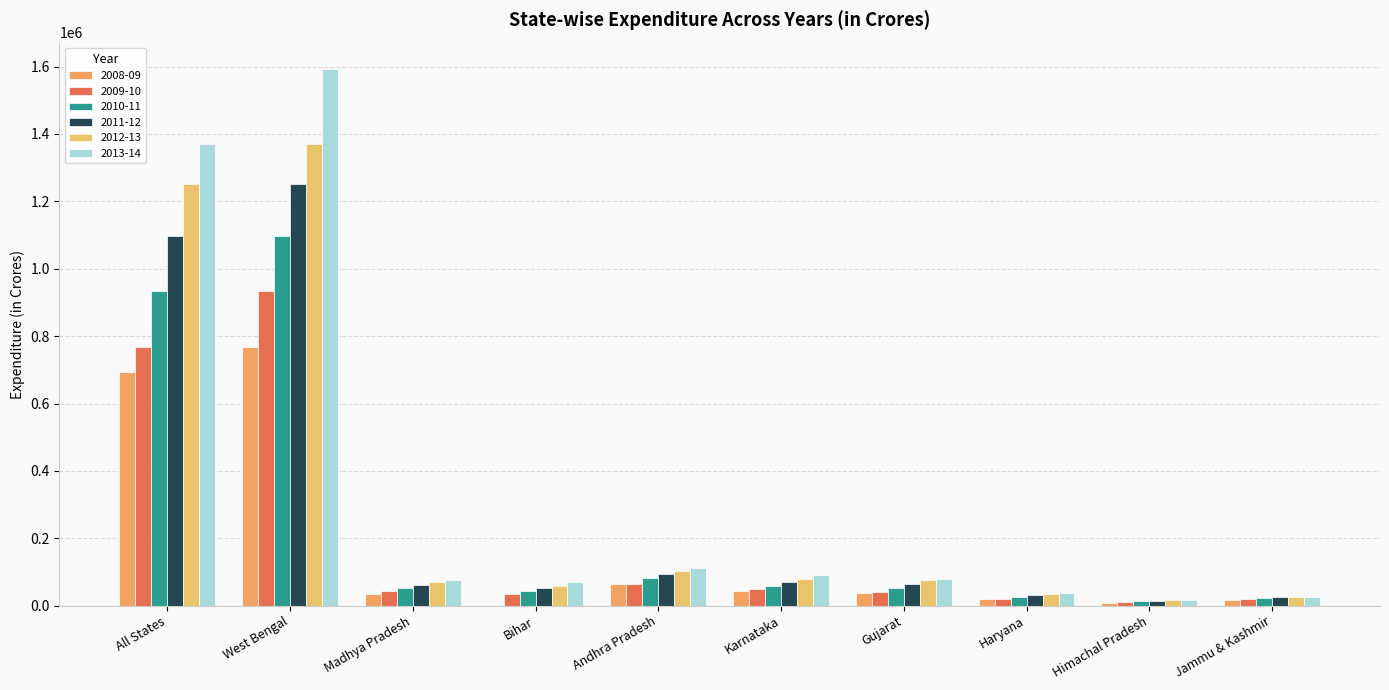

Which series changed the most between All States and Haryana?

2013-14